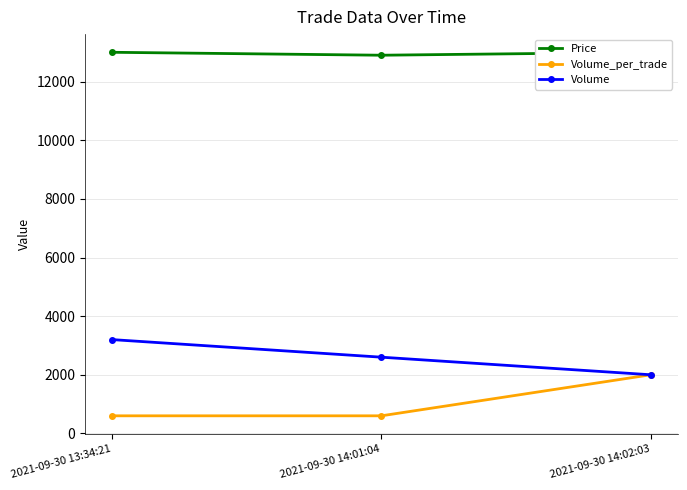

What is the label of the 3rd point from the right?

2021-09-30 13:34:21